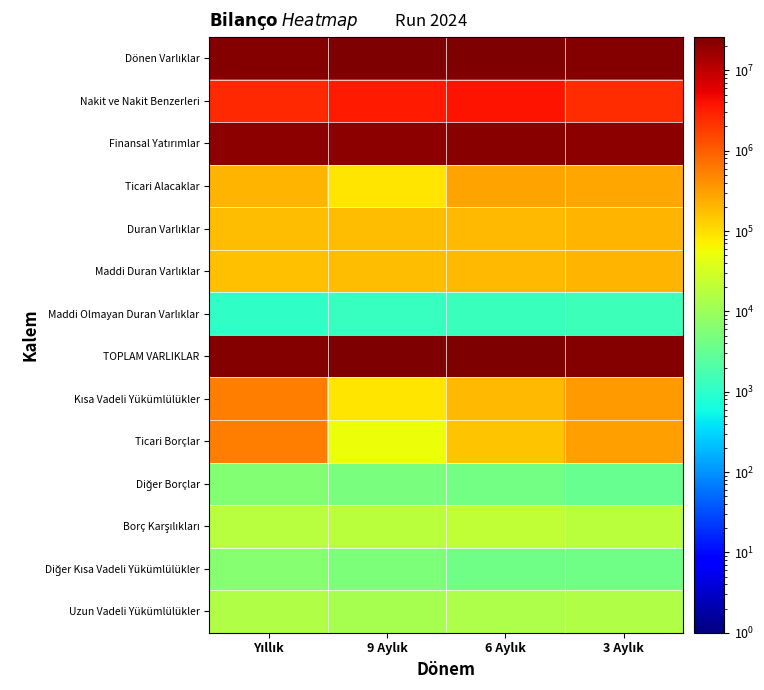

At which category does the chart reach its minimum across all series?

Yıllık